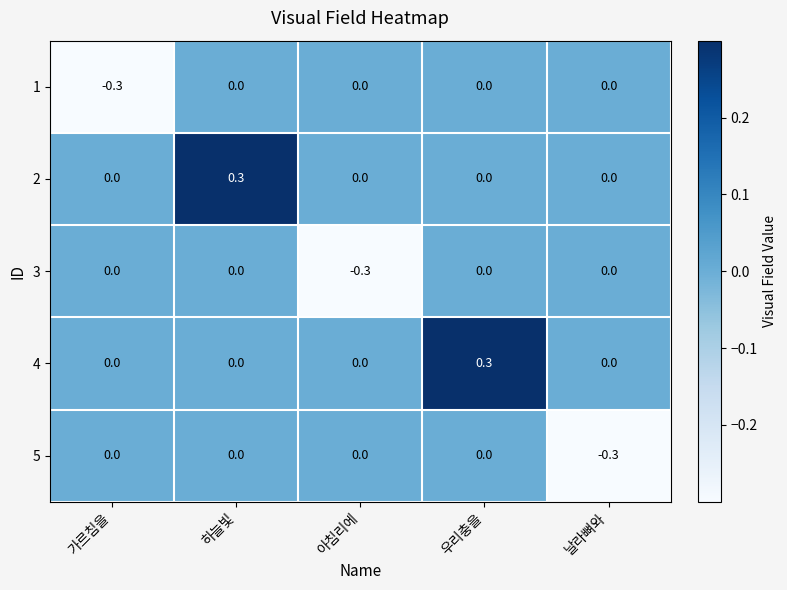

What is the total value across all series at 하늘빛?

0.3